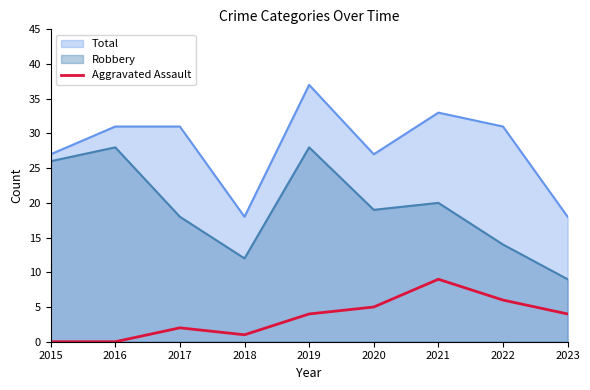

List the labels in order of value, smallest first.

2015, 2016, 2018, 2017, 2019, 2023, 2020, 2022, 2021